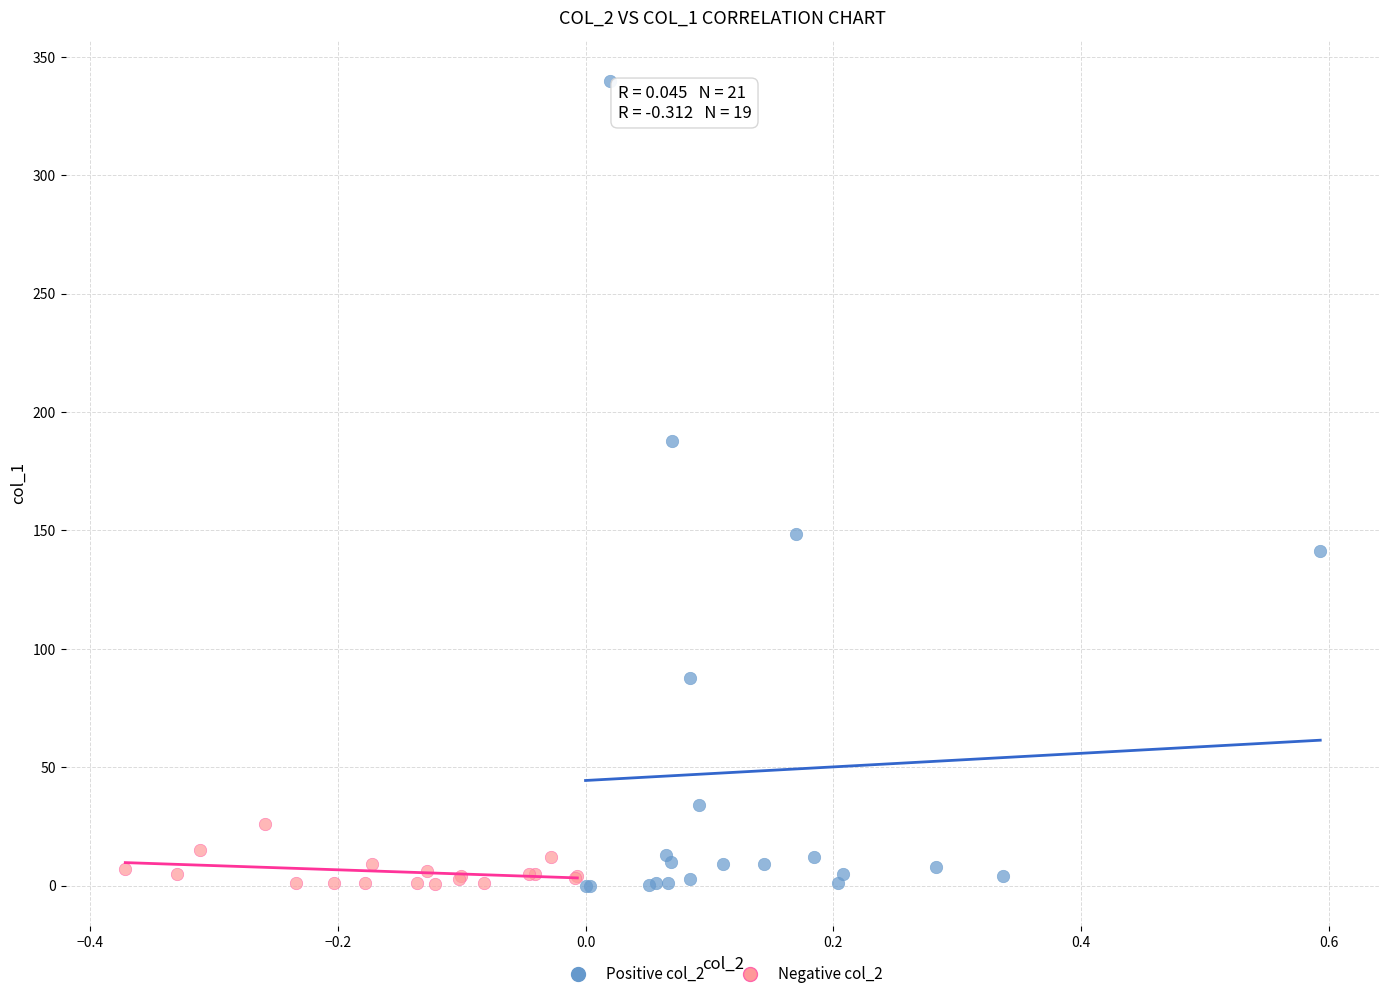

Which series contains the highest Y value?

Positive col_2